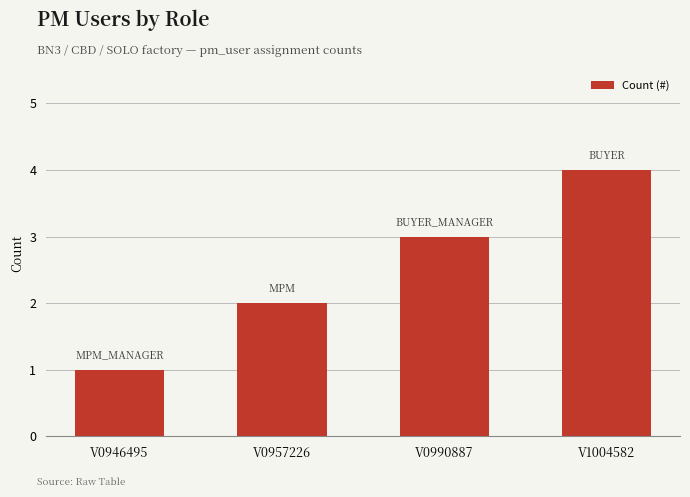

Between V1004582 and V0946495, which is larger?

V1004582